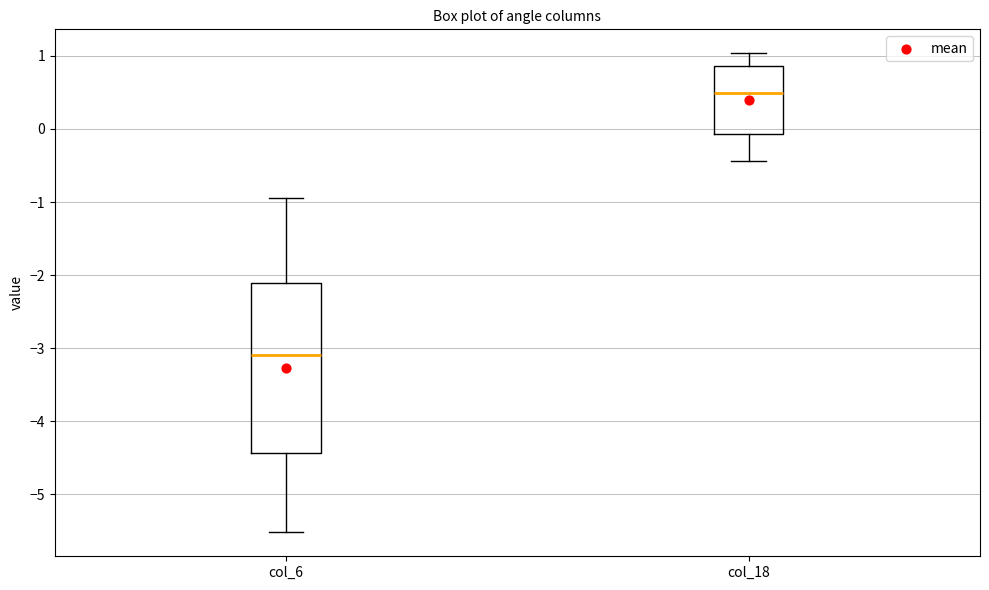

Where does the lower whisker of the box for col_18 end on the y-axis? The values are not printed on the chart, so give them approximately, as read against the axis.

-0.4